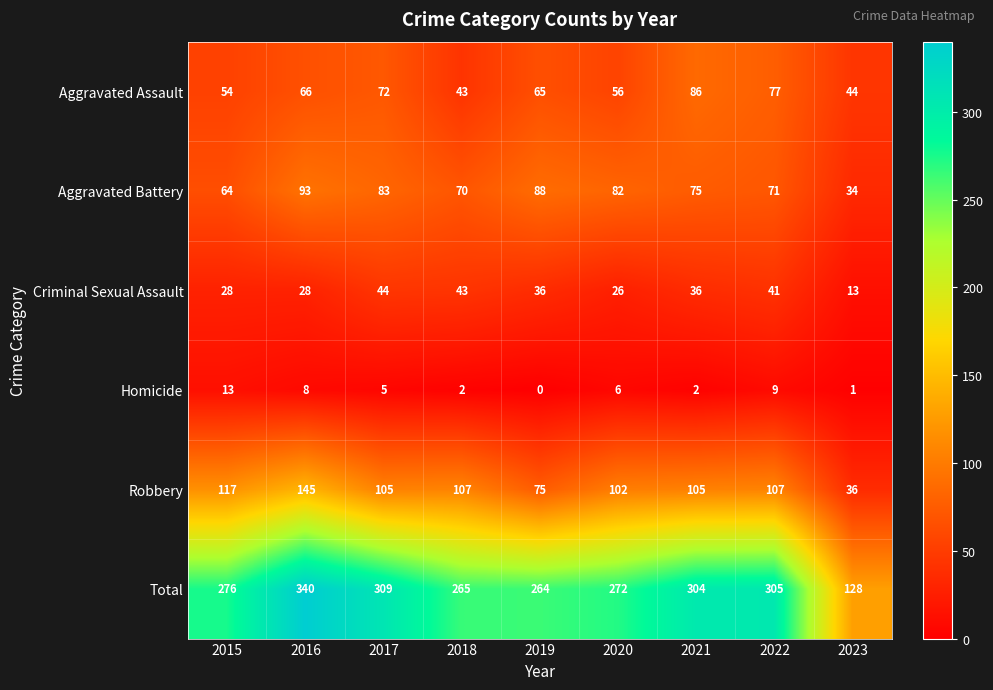

List the series in order of their peak value, lowest first.

Homicide, Criminal Sexual Assault, Aggravated Assault, Aggravated Battery, Robbery, Total